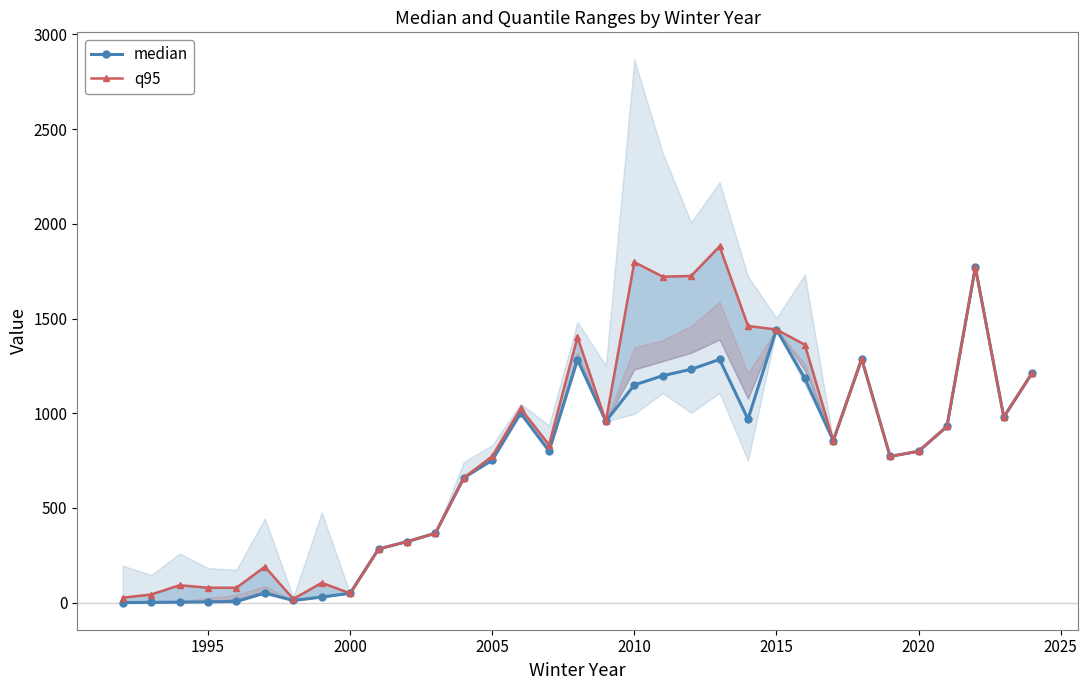

True or false: median has more than 0 points higher than both neighbors.

True